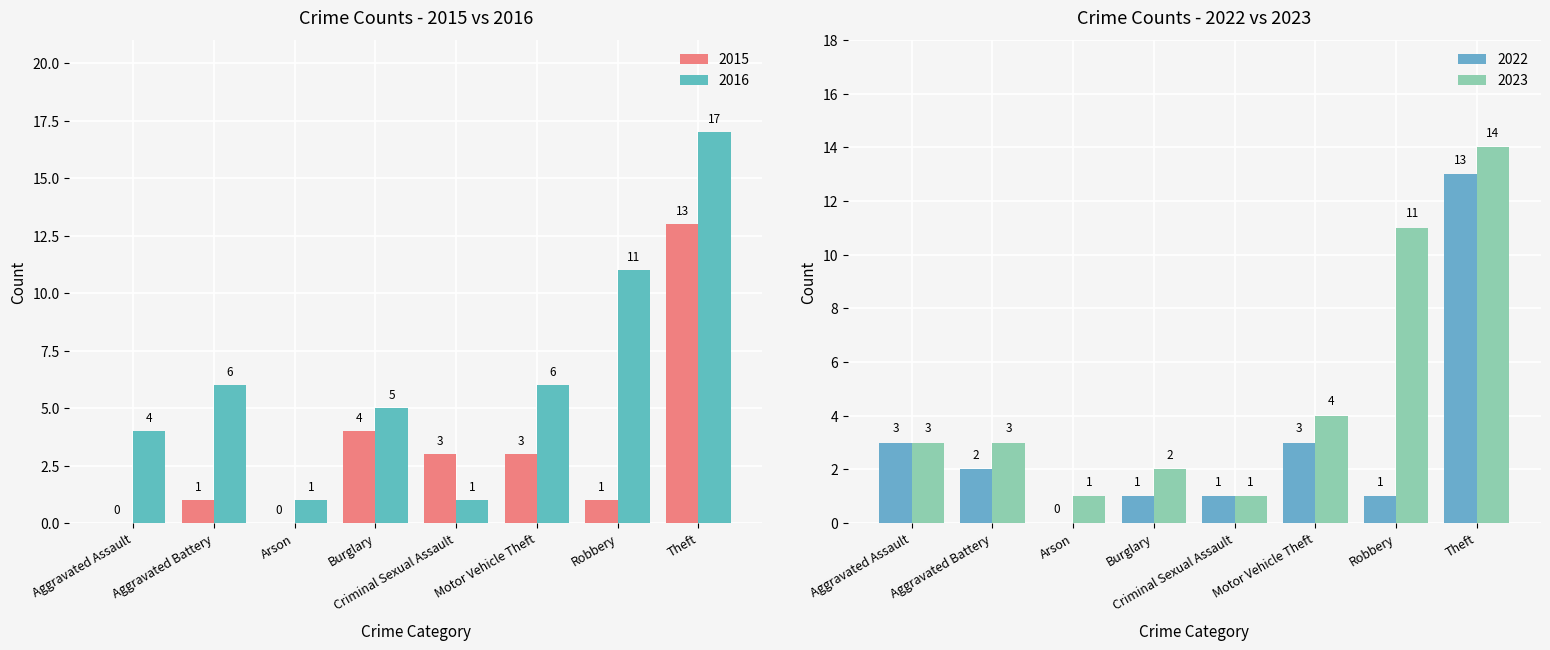

Is it true that 2022 equals 7 at Theft?

False